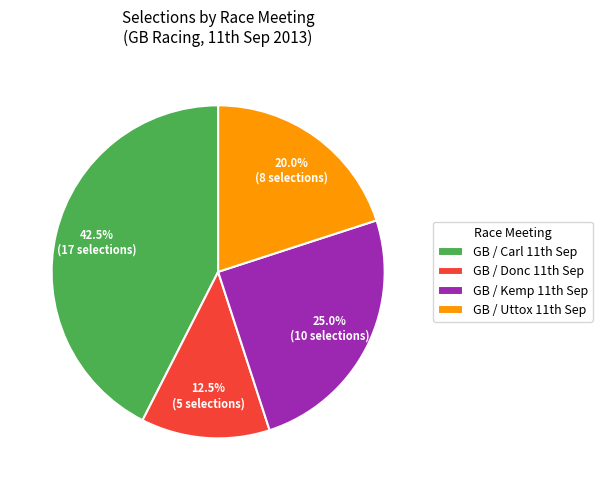

Count the number of slices in the pie.

4